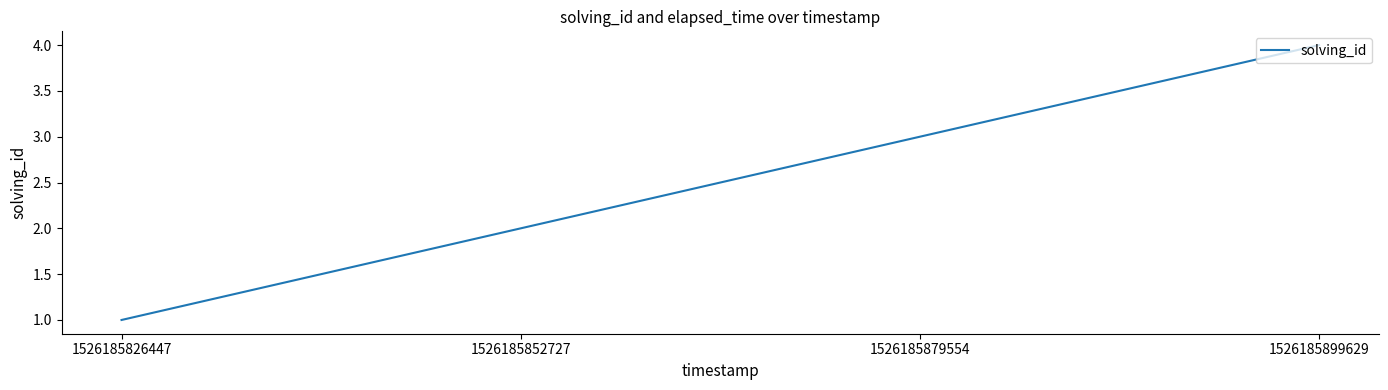

True or false: there are more than 2 points higher than both neighbors.

False